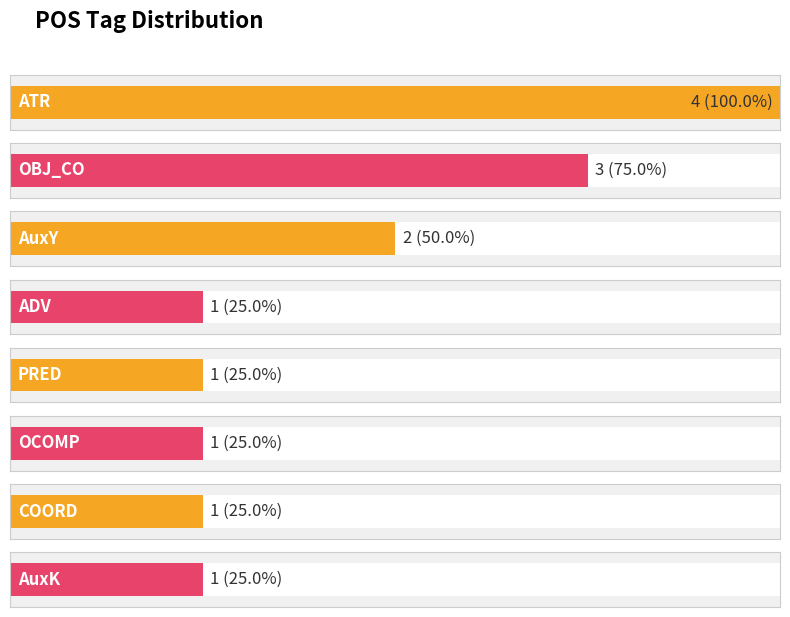

What is the greatest value displayed?

4